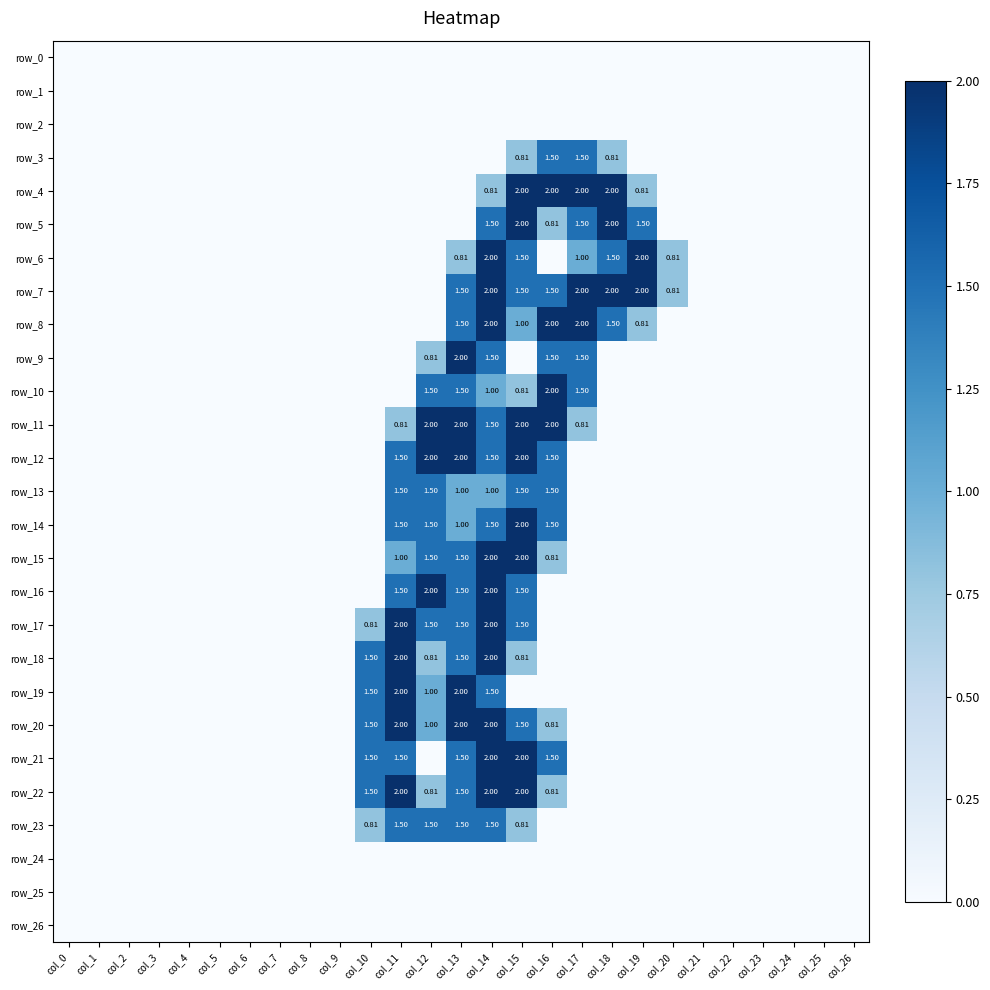

Reading left to right, transcribe all the data shown in this chart.

row_0: col_0=0.0	col_1=0.0	col_2=0.0	col_3=0.0	col_4=0.0	col_5=0.0	col_6=0.0	col_7=0.0	col_8=0.0	col_9=0.0	col_10=0.0	col_11=0.0	col_12=0.0	col_13=0.0	col_14=0.0	col_15=0.0	col_16=0.0	col_17=0.0	col_18=0.0	col_19=0.0	col_20=0.0	col_21=0.0	col_22=0.0	col_23=0.0	col_24=0.0	col_25=0.0	col_26=0.0
row_1: col_0=0.0	col_1=0.0	col_2=0.0	col_3=0.0	col_4=0.0	col_5=0.0	col_6=0.0	col_7=0.0	col_8=0.0	col_9=0.0	col_10=0.0	col_11=0.0	col_12=0.0	col_13=0.0	col_14=0.0	col_15=0.0	col_16=0.0	col_17=0.0	col_18=0.0	col_19=0.0	col_20=0.0	col_21=0.0	col_22=0.0	col_23=0.0	col_24=0.0	col_25=0.0	col_26=0.0
row_2: col_0=0.0	col_1=0.0	col_2=0.0	col_3=0.0	col_4=0.0	col_5=0.0	col_6=0.0	col_7=0.0	col_8=0.0	col_9=0.0	col_10=0.0	col_11=0.0	col_12=0.0	col_13=0.0	col_14=0.0	col_15=0.0	col_16=0.0	col_17=0.0	col_18=0.0	col_19=0.0	col_20=0.0	col_21=0.0	col_22=0.0	col_23=0.0	col_24=0.0	col_25=0.0	col_26=0.0
row_3: col_0=0.0	col_1=0.0	col_2=0.0	col_3=0.0	col_4=0.0	col_5=0.0	col_6=0.0	col_7=0.0	col_8=0.0	col_9=0.0	col_10=0.0	col_11=0.0	col_12=0.0	col_13=0.0	col_14=0.0	col_15=0.8	col_16=1.5	col_17=1.5	col_18=0.8	col_19=0.0	col_20=0.0	col_21=0.0	col_22=0.0	col_23=0.0	col_24=0.0	col_25=0.0	col_26=0.0
row_4: col_0=0.0	col_1=0.0	col_2=0.0	col_3=0.0	col_4=0.0	col_5=0.0	col_6=0.0	col_7=0.0	col_8=0.0	col_9=0.0	col_10=0.0	col_11=0.0	col_12=0.0	col_13=0.0	col_14=0.8	col_15=2.0	col_16=2.0	col_17=2.0	col_18=2.0	col_19=0.8	col_20=0.0	col_21=0.0	col_22=0.0	col_23=0.0	col_24=0.0	col_25=0.0	col_26=0.0
row_5: col_0=0.0	col_1=0.0	col_2=0.0	col_3=0.0	col_4=0.0	col_5=0.0	col_6=0.0	col_7=0.0	col_8=0.0	col_9=0.0	col_10=0.0	col_11=0.0	col_12=0.0	col_13=0.0	col_14=1.5	col_15=2.0	col_16=0.8	col_17=1.5	col_18=2.0	col_19=1.5	col_20=0.0	col_21=0.0	col_22=0.0	col_23=0.0	col_24=0.0	col_25=0.0	col_26=0.0
row_6: col_0=0.0	col_1=0.0	col_2=0.0	col_3=0.0	col_4=0.0	col_5=0.0	col_6=0.0	col_7=0.0	col_8=0.0	col_9=0.0	col_10=0.0	col_11=0.0	col_12=0.0	col_13=0.8	col_14=2.0	col_15=1.5	col_16=0.0	col_17=1.0	col_18=1.5	col_19=2.0	col_20=0.8	col_21=0.0	col_22=0.0	col_23=0.0	col_24=0.0	col_25=0.0	col_26=0.0
row_7: col_0=0.0	col_1=0.0	col_2=0.0	col_3=0.0	col_4=0.0	col_5=0.0	col_6=0.0	col_7=0.0	col_8=0.0	col_9=0.0	col_10=0.0	col_11=0.0	col_12=0.0	col_13=1.5	col_14=2.0	col_15=1.5	col_16=1.5	col_17=2.0	col_18=2.0	col_19=2.0	col_20=0.8	col_21=0.0	col_22=0.0	col_23=0.0	col_24=0.0	col_25=0.0	col_26=0.0
row_8: col_0=0.0	col_1=0.0	col_2=0.0	col_3=0.0	col_4=0.0	col_5=0.0	col_6=0.0	col_7=0.0	col_8=0.0	col_9=0.0	col_10=0.0	col_11=0.0	col_12=0.0	col_13=1.5	col_14=2.0	col_15=1.0	col_16=2.0	col_17=2.0	col_18=1.5	col_19=0.8	col_20=0.0	col_21=0.0	col_22=0.0	col_23=0.0	col_24=0.0	col_25=0.0	col_26=0.0
row_9: col_0=0.0	col_1=0.0	col_2=0.0	col_3=0.0	col_4=0.0	col_5=0.0	col_6=0.0	col_7=0.0	col_8=0.0	col_9=0.0	col_10=0.0	col_11=0.0	col_12=0.8	col_13=2.0	col_14=1.5	col_15=0.0	col_16=1.5	col_17=1.5	col_18=0.0	col_19=0.0	col_20=0.0	col_21=0.0	col_22=0.0	col_23=0.0	col_24=0.0	col_25=0.0	col_26=0.0
row_10: col_0=0.0	col_1=0.0	col_2=0.0	col_3=0.0	col_4=0.0	col_5=0.0	col_6=0.0	col_7=0.0	col_8=0.0	col_9=0.0	col_10=0.0	col_11=0.0	col_12=1.5	col_13=1.5	col_14=1.0	col_15=0.8	col_16=2.0	col_17=1.5	col_18=0.0	col_19=0.0	col_20=0.0	col_21=0.0	col_22=0.0	col_23=0.0	col_24=0.0	col_25=0.0	col_26=0.0
row_11: col_0=0.0	col_1=0.0	col_2=0.0	col_3=0.0	col_4=0.0	col_5=0.0	col_6=0.0	col_7=0.0	col_8=0.0	col_9=0.0	col_10=0.0	col_11=0.8	col_12=2.0	col_13=2.0	col_14=1.5	col_15=2.0	col_16=2.0	col_17=0.8	col_18=0.0	col_19=0.0	col_20=0.0	col_21=0.0	col_22=0.0	col_23=0.0	col_24=0.0	col_25=0.0	col_26=0.0
row_12: col_0=0.0	col_1=0.0	col_2=0.0	col_3=0.0	col_4=0.0	col_5=0.0	col_6=0.0	col_7=0.0	col_8=0.0	col_9=0.0	col_10=0.0	col_11=1.5	col_12=2.0	col_13=2.0	col_14=1.5	col_15=2.0	col_16=1.5	col_17=0.0	col_18=0.0	col_19=0.0	col_20=0.0	col_21=0.0	col_22=0.0	col_23=0.0	col_24=0.0	col_25=0.0	col_26=0.0
row_13: col_0=0.0	col_1=0.0	col_2=0.0	col_3=0.0	col_4=0.0	col_5=0.0	col_6=0.0	col_7=0.0	col_8=0.0	col_9=0.0	col_10=0.0	col_11=1.5	col_12=1.5	col_13=1.0	col_14=1.0	col_15=1.5	col_16=1.5	col_17=0.0	col_18=0.0	col_19=0.0	col_20=0.0	col_21=0.0	col_22=0.0	col_23=0.0	col_24=0.0	col_25=0.0	col_26=0.0
row_14: col_0=0.0	col_1=0.0	col_2=0.0	col_3=0.0	col_4=0.0	col_5=0.0	col_6=0.0	col_7=0.0	col_8=0.0	col_9=0.0	col_10=0.0	col_11=1.5	col_12=1.5	col_13=1.0	col_14=1.5	col_15=2.0	col_16=1.5	col_17=0.0	col_18=0.0	col_19=0.0	col_20=0.0	col_21=0.0	col_22=0.0	col_23=0.0	col_24=0.0	col_25=0.0	col_26=0.0
row_15: col_0=0.0	col_1=0.0	col_2=0.0	col_3=0.0	col_4=0.0	col_5=0.0	col_6=0.0	col_7=0.0	col_8=0.0	col_9=0.0	col_10=0.0	col_11=1.0	col_12=1.5	col_13=1.5	col_14=2.0	col_15=2.0	col_16=0.8	col_17=0.0	col_18=0.0	col_19=0.0	col_20=0.0	col_21=0.0	col_22=0.0	col_23=0.0	col_24=0.0	col_25=0.0	col_26=0.0
row_16: col_0=0.0	col_1=0.0	col_2=0.0	col_3=0.0	col_4=0.0	col_5=0.0	col_6=0.0	col_7=0.0	col_8=0.0	col_9=0.0	col_10=0.0	col_11=1.5	col_12=2.0	col_13=1.5	col_14=2.0	col_15=1.5	col_16=0.0	col_17=0.0	col_18=0.0	col_19=0.0	col_20=0.0	col_21=0.0	col_22=0.0	col_23=0.0	col_24=0.0	col_25=0.0	col_26=0.0
row_17: col_0=0.0	col_1=0.0	col_2=0.0	col_3=0.0	col_4=0.0	col_5=0.0	col_6=0.0	col_7=0.0	col_8=0.0	col_9=0.0	col_10=0.8	col_11=2.0	col_12=1.5	col_13=1.5	col_14=2.0	col_15=1.5	col_16=0.0	col_17=0.0	col_18=0.0	col_19=0.0	col_20=0.0	col_21=0.0	col_22=0.0	col_23=0.0	col_24=0.0	col_25=0.0	col_26=0.0
row_18: col_0=0.0	col_1=0.0	col_2=0.0	col_3=0.0	col_4=0.0	col_5=0.0	col_6=0.0	col_7=0.0	col_8=0.0	col_9=0.0	col_10=1.5	col_11=2.0	col_12=0.8	col_13=1.5	col_14=2.0	col_15=0.8	col_16=0.0	col_17=0.0	col_18=0.0	col_19=0.0	col_20=0.0	col_21=0.0	col_22=0.0	col_23=0.0	col_24=0.0	col_25=0.0	col_26=0.0
row_19: col_0=0.0	col_1=0.0	col_2=0.0	col_3=0.0	col_4=0.0	col_5=0.0	col_6=0.0	col_7=0.0	col_8=0.0	col_9=0.0	col_10=1.5	col_11=2.0	col_12=1.0	col_13=2.0	col_14=1.5	col_15=0.0	col_16=0.0	col_17=0.0	col_18=0.0	col_19=0.0	col_20=0.0	col_21=0.0	col_22=0.0	col_23=0.0	col_24=0.0	col_25=0.0	col_26=0.0
row_20: col_0=0.0	col_1=0.0	col_2=0.0	col_3=0.0	col_4=0.0	col_5=0.0	col_6=0.0	col_7=0.0	col_8=0.0	col_9=0.0	col_10=1.5	col_11=2.0	col_12=1.0	col_13=2.0	col_14=2.0	col_15=1.5	col_16=0.8	col_17=0.0	col_18=0.0	col_19=0.0	col_20=0.0	col_21=0.0	col_22=0.0	col_23=0.0	col_24=0.0	col_25=0.0	col_26=0.0
row_21: col_0=0.0	col_1=0.0	col_2=0.0	col_3=0.0	col_4=0.0	col_5=0.0	col_6=0.0	col_7=0.0	col_8=0.0	col_9=0.0	col_10=1.5	col_11=1.5	col_12=0.0	col_13=1.5	col_14=2.0	col_15=2.0	col_16=1.5	col_17=0.0	col_18=0.0	col_19=0.0	col_20=0.0	col_21=0.0	col_22=0.0	col_23=0.0	col_24=0.0	col_25=0.0	col_26=0.0
row_22: col_0=0.0	col_1=0.0	col_2=0.0	col_3=0.0	col_4=0.0	col_5=0.0	col_6=0.0	col_7=0.0	col_8=0.0	col_9=0.0	col_10=1.5	col_11=2.0	col_12=0.8	col_13=1.5	col_14=2.0	col_15=2.0	col_16=0.8	col_17=0.0	col_18=0.0	col_19=0.0	col_20=0.0	col_21=0.0	col_22=0.0	col_23=0.0	col_24=0.0	col_25=0.0	col_26=0.0
row_23: col_0=0.0	col_1=0.0	col_2=0.0	col_3=0.0	col_4=0.0	col_5=0.0	col_6=0.0	col_7=0.0	col_8=0.0	col_9=0.0	col_10=0.8	col_11=1.5	col_12=1.5	col_13=1.5	col_14=1.5	col_15=0.8	col_16=0.0	col_17=0.0	col_18=0.0	col_19=0.0	col_20=0.0	col_21=0.0	col_22=0.0	col_23=0.0	col_24=0.0	col_25=0.0	col_26=0.0
row_24: col_0=0.0	col_1=0.0	col_2=0.0	col_3=0.0	col_4=0.0	col_5=0.0	col_6=0.0	col_7=0.0	col_8=0.0	col_9=0.0	col_10=0.0	col_11=0.0	col_12=0.0	col_13=0.0	col_14=0.0	col_15=0.0	col_16=0.0	col_17=0.0	col_18=0.0	col_19=0.0	col_20=0.0	col_21=0.0	col_22=0.0	col_23=0.0	col_24=0.0	col_25=0.0	col_26=0.0
row_25: col_0=0.0	col_1=0.0	col_2=0.0	col_3=0.0	col_4=0.0	col_5=0.0	col_6=0.0	col_7=0.0	col_8=0.0	col_9=0.0	col_10=0.0	col_11=0.0	col_12=0.0	col_13=0.0	col_14=0.0	col_15=0.0	col_16=0.0	col_17=0.0	col_18=0.0	col_19=0.0	col_20=0.0	col_21=0.0	col_22=0.0	col_23=0.0	col_24=0.0	col_25=0.0	col_26=0.0
row_26: col_0=0.0	col_1=0.0	col_2=0.0	col_3=0.0	col_4=0.0	col_5=0.0	col_6=0.0	col_7=0.0	col_8=0.0	col_9=0.0	col_10=0.0	col_11=0.0	col_12=0.0	col_13=0.0	col_14=0.0	col_15=0.0	col_16=0.0	col_17=0.0	col_18=0.0	col_19=0.0	col_20=0.0	col_21=0.0	col_22=0.0	col_23=0.0	col_24=0.0	col_25=0.0	col_26=0.0